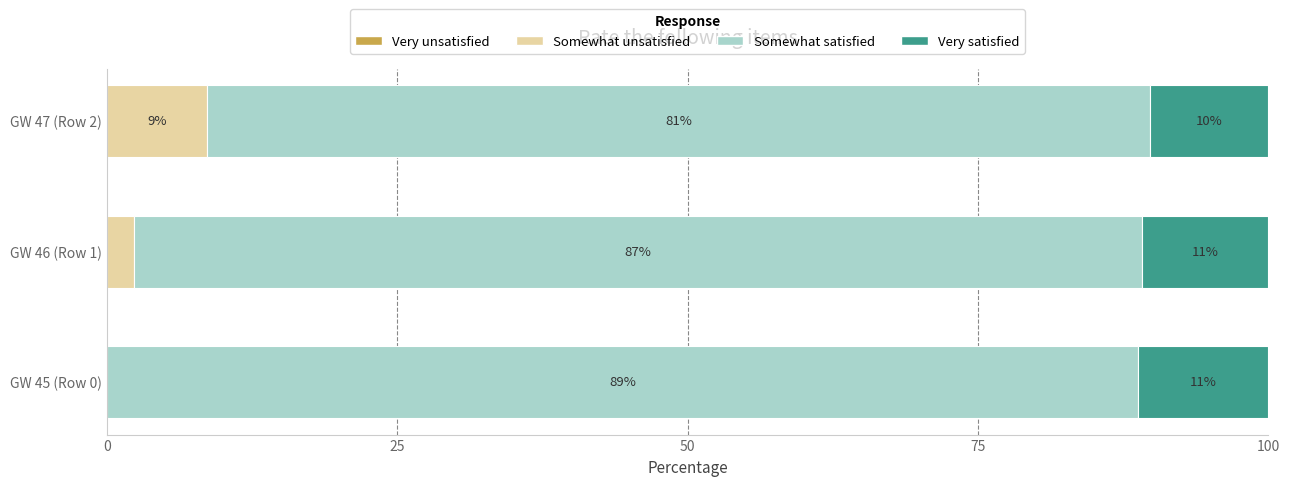

How many groups of bars are there?

3